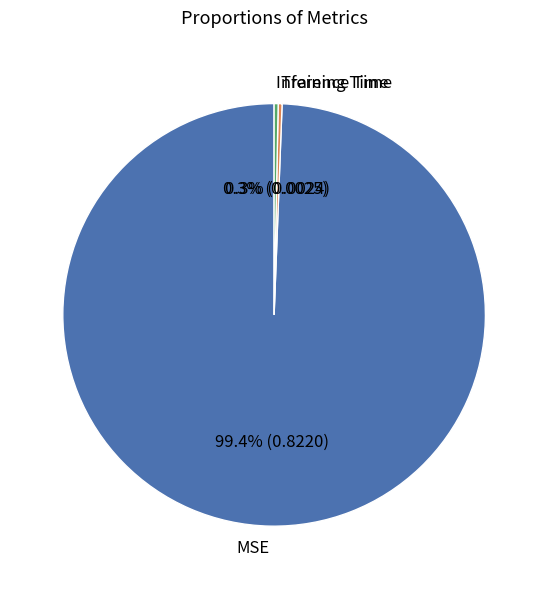

Count the number of slices in the pie.

3